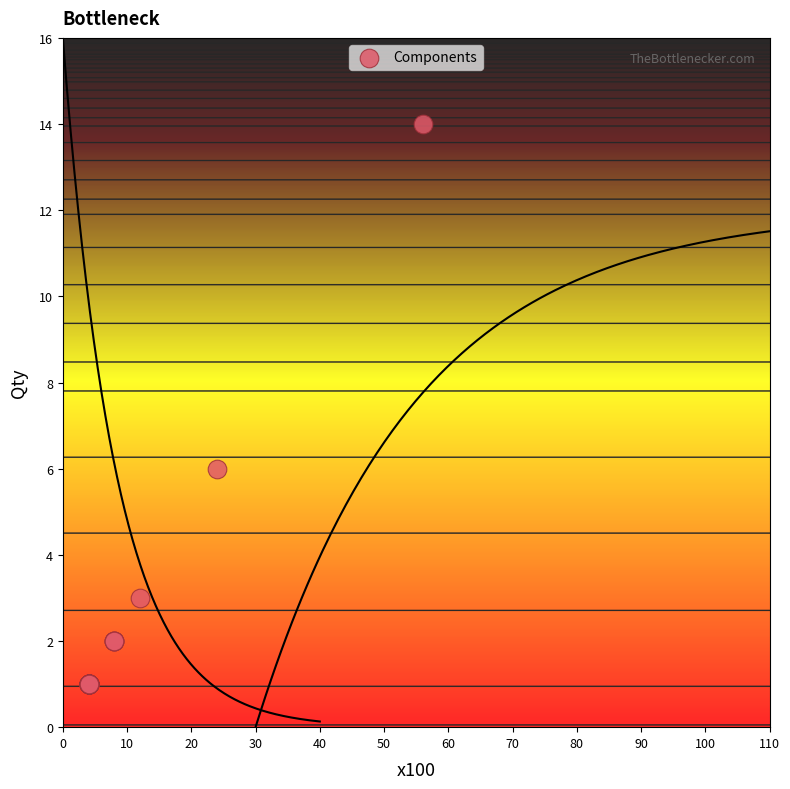

What Y value in the scatter plot is closest to 7?

6